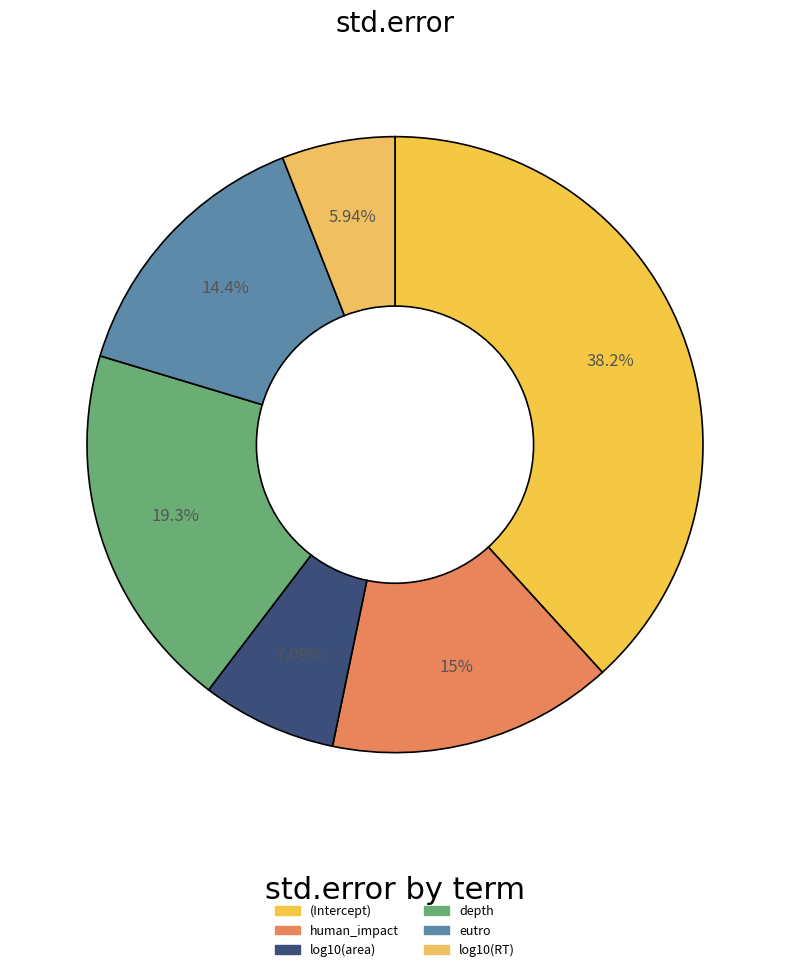

Rank the categories by value from lowest to highest.

log10(RT), log10(area), eutro, human_impact, depth, (Intercept)